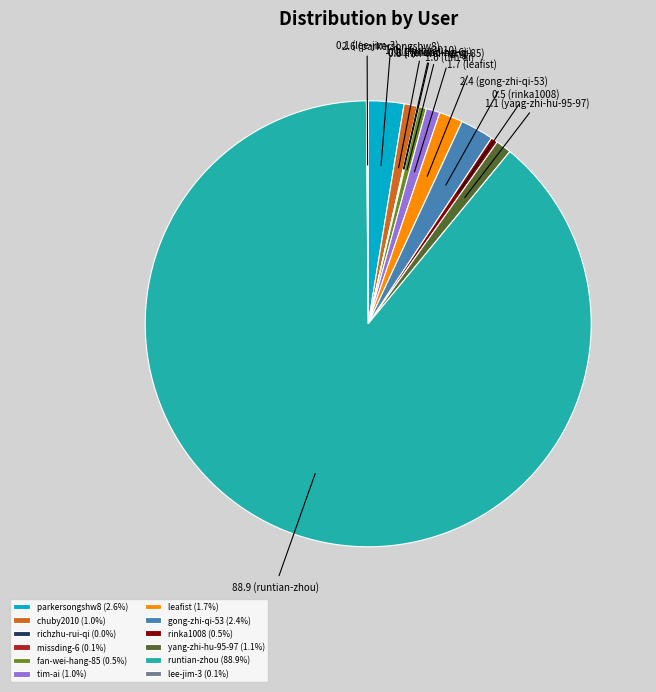

Approximately how many times larger is the value at parkersongshw8 (2.6%) compared to rinka1008 (0.5%)?

5.2